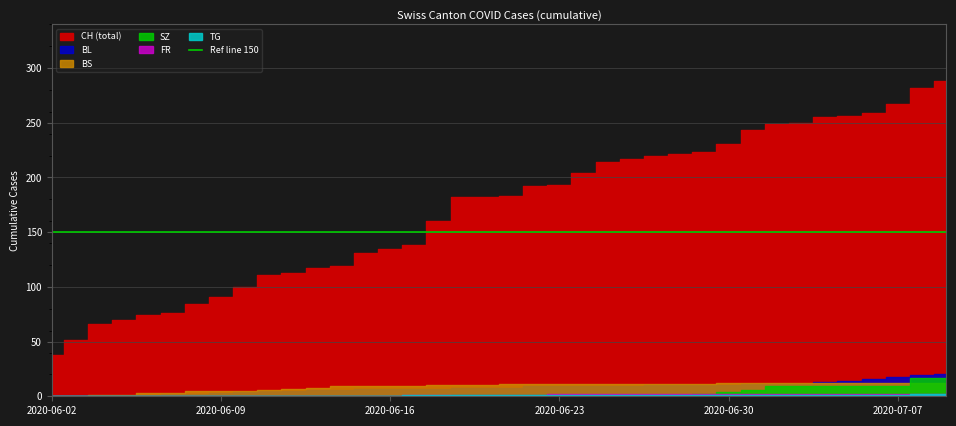

Is it true that SZ equals 0 at 4?

True